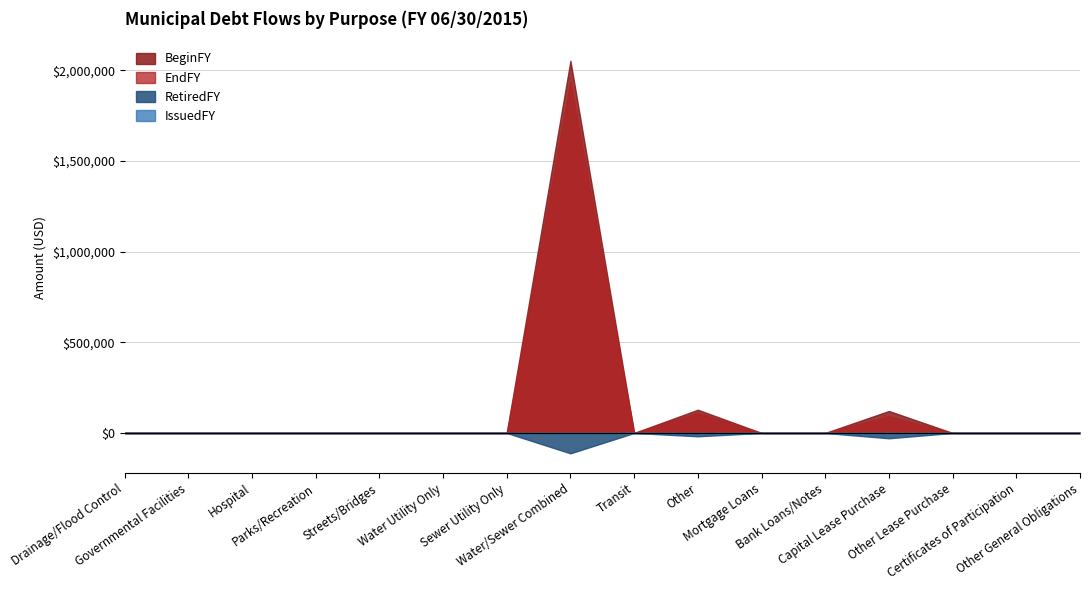

Which series has the widest spread of values?

BeginFY